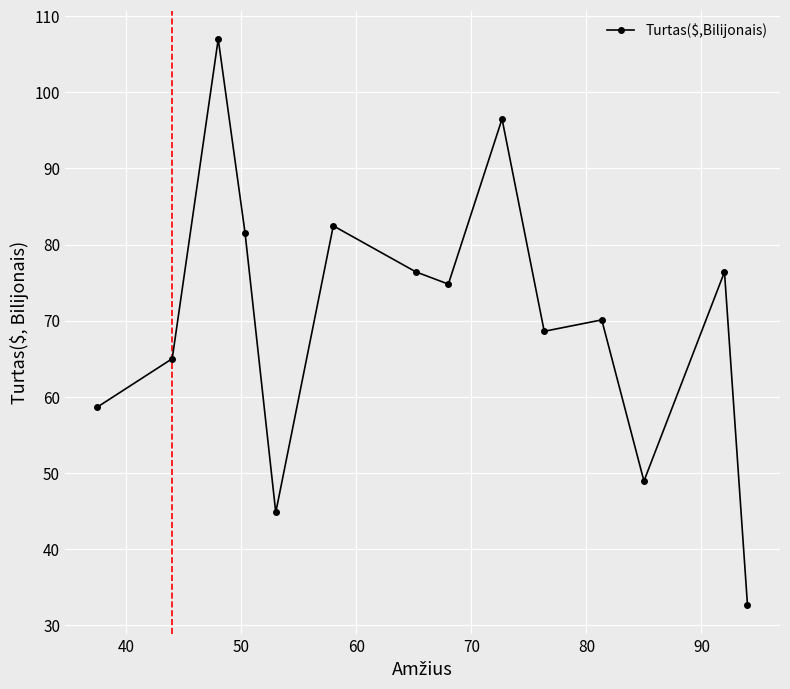

What is the average value?

70.3